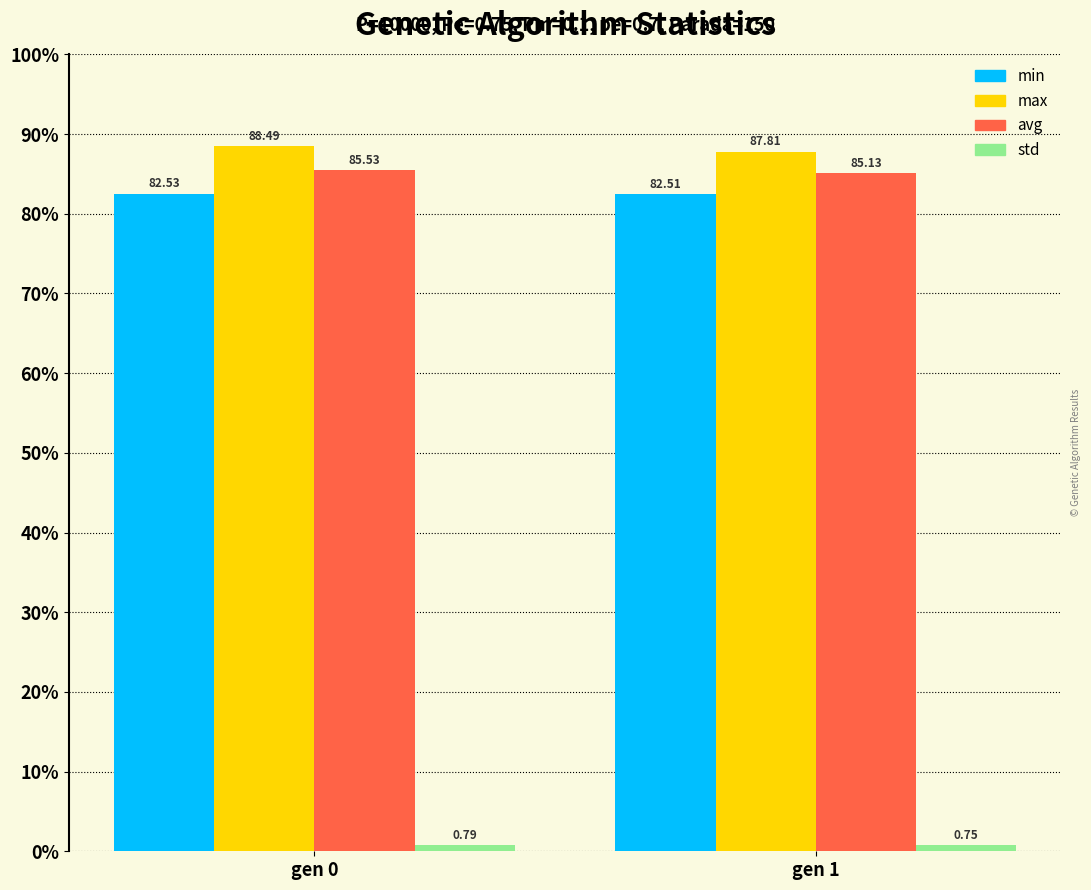

Which series has the largest total across all categories?

max